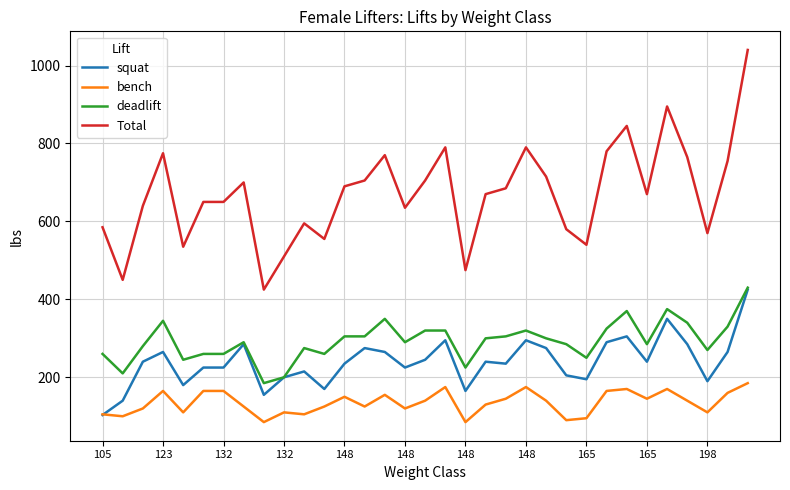

What is the minimum value for squat?

103.2